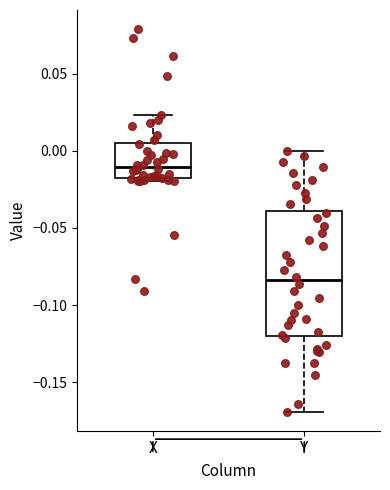

Reading left to right, transcribe this box plot: for each box, give where its median line is, the range the box spans, and where its two whiskers end, as read against the y-axis. The values are not printed on the chart, so give them approximately, as read against the axis.

X: median -0.010, box -0.020 to 0.005, whiskers -0.020 (just below the box's lower edge) to 0.025
Y: median -0.085, box -0.120 to -0.040, whiskers -0.170 to 0.000